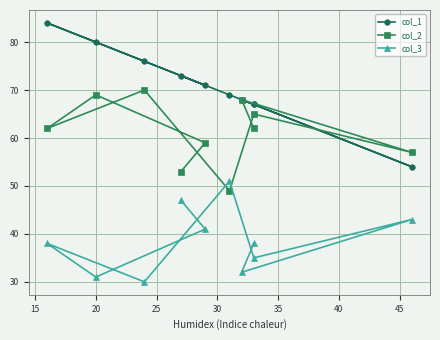

What is the difference between the second highest and minimum values in the col_3 series?

17